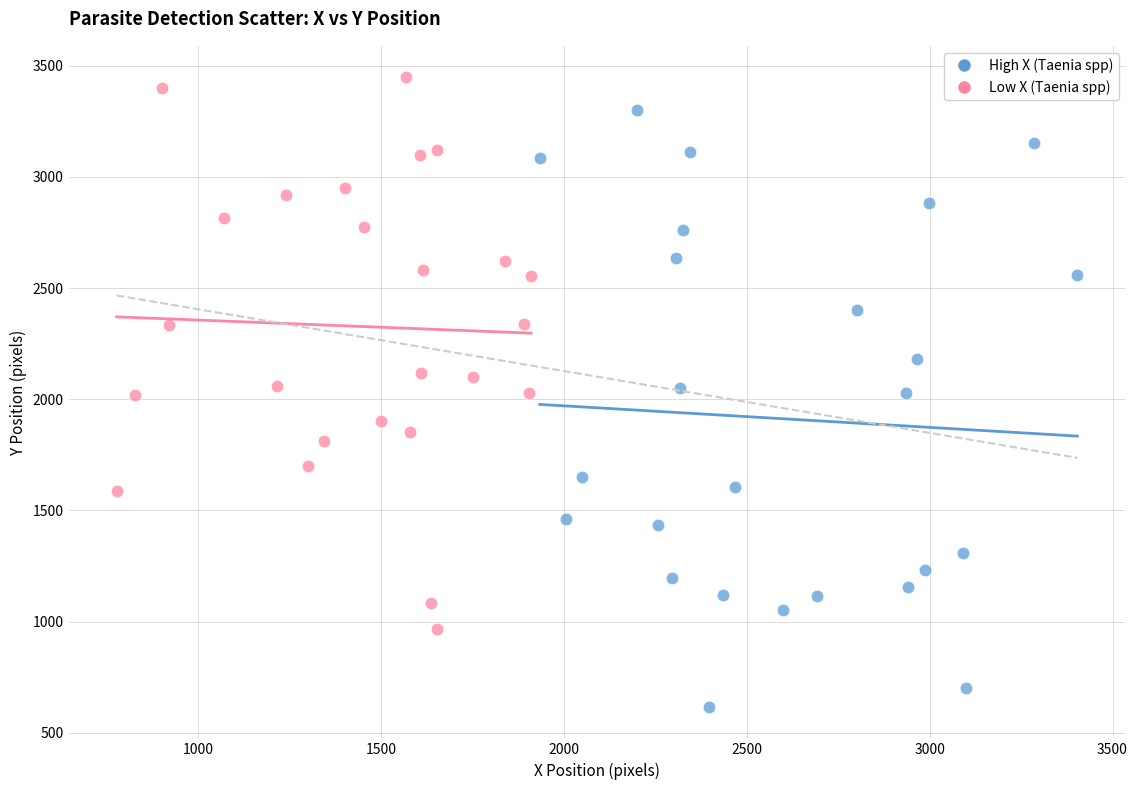

What are all the series names shown in the legend?

High X (Taenia spp), Low X (Taenia spp)